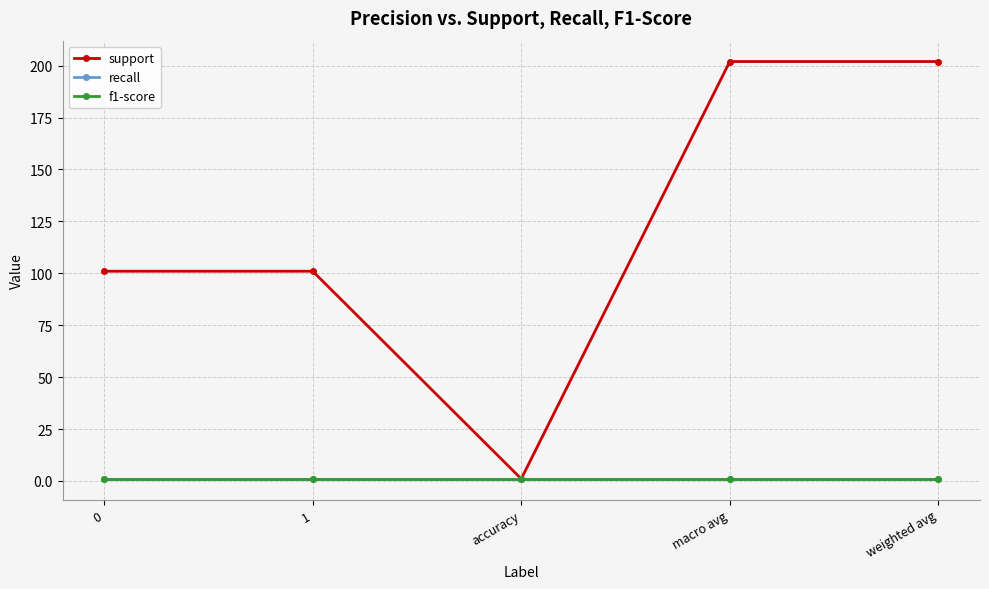

Does the chart have visible grid lines?

Yes